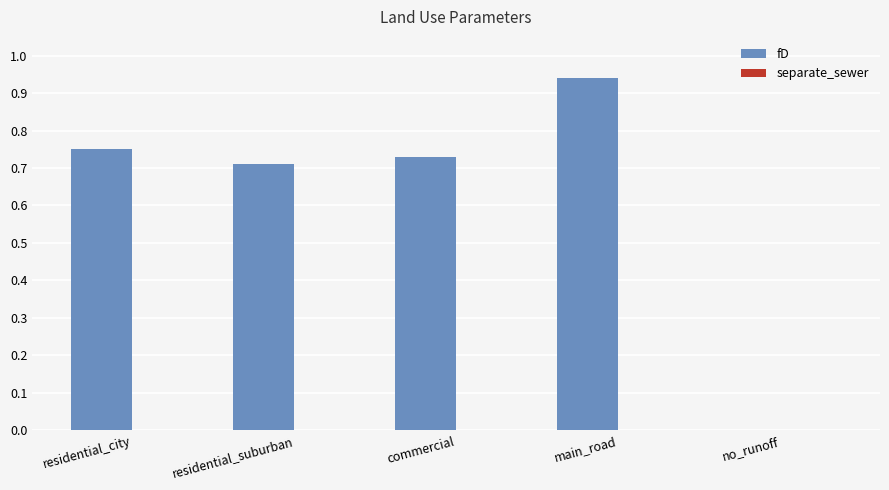

Which has a higher value, no_runoff or residential_city?

residential_city